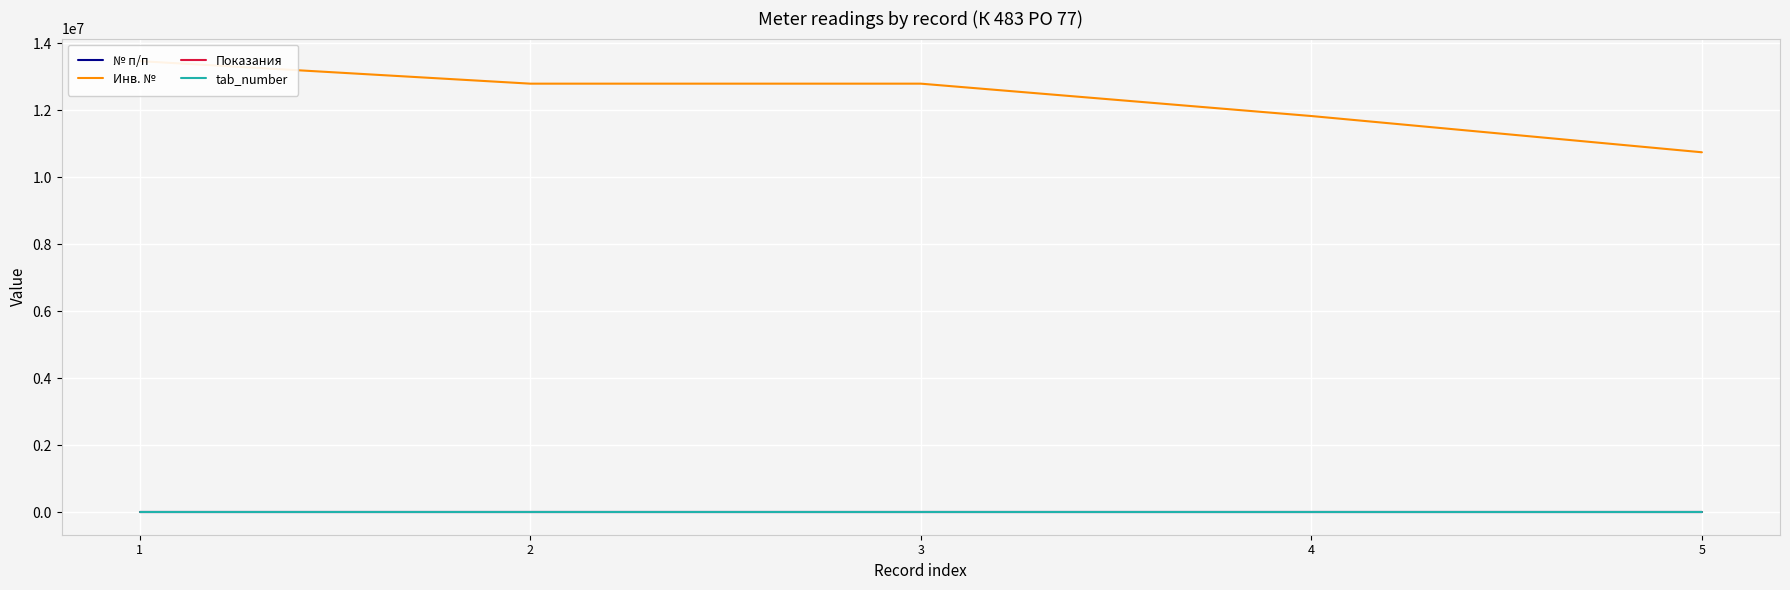

Reading left to right, what are all the values shown in this chart?

№ п/п: 1=1	2=2	3=3	4=4	5=5
Инв. №: 1=13466130	2=12793443	3=12793443	4=11826840	5=10744739
Показания: 1=123	2=123	3=123	4=123	5=123
tab_number: 1=9012	2=9012	3=9012	4=9012	5=9012